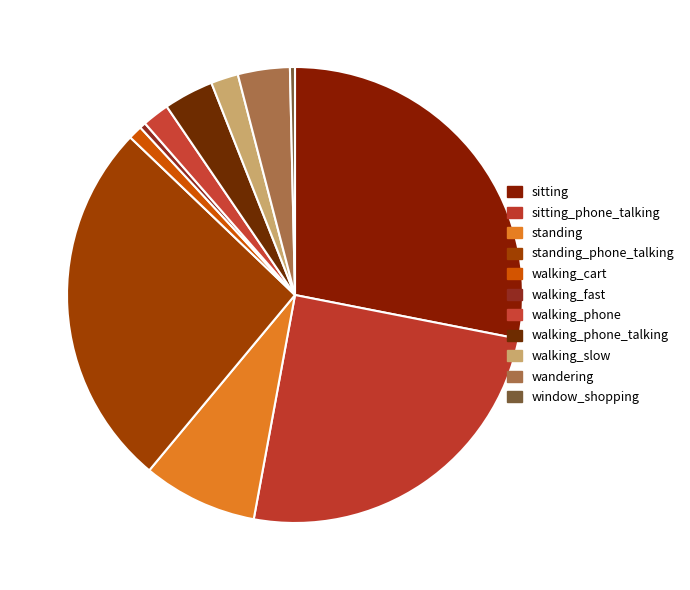

Which category has the biggest portion of the pie?

sitting